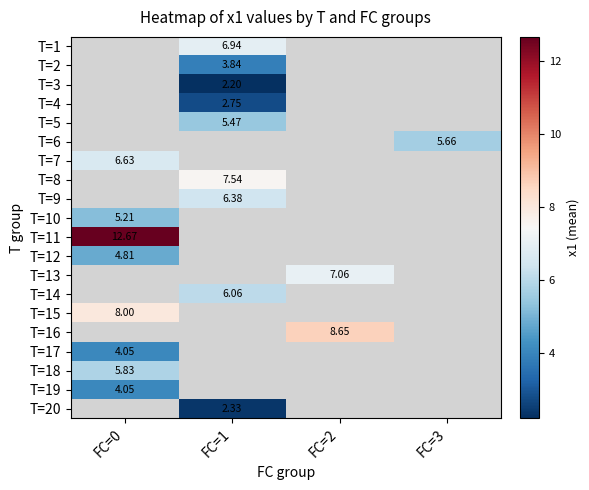

List the series in order of their overall mean, highest first.

T=1, T=2, T=3, T=4, T=5, T=6, T=7, T=8, T=9, T=10, T=11, T=12, T=13, T=14, T=15, T=16, T=17, T=18, T=19, T=20